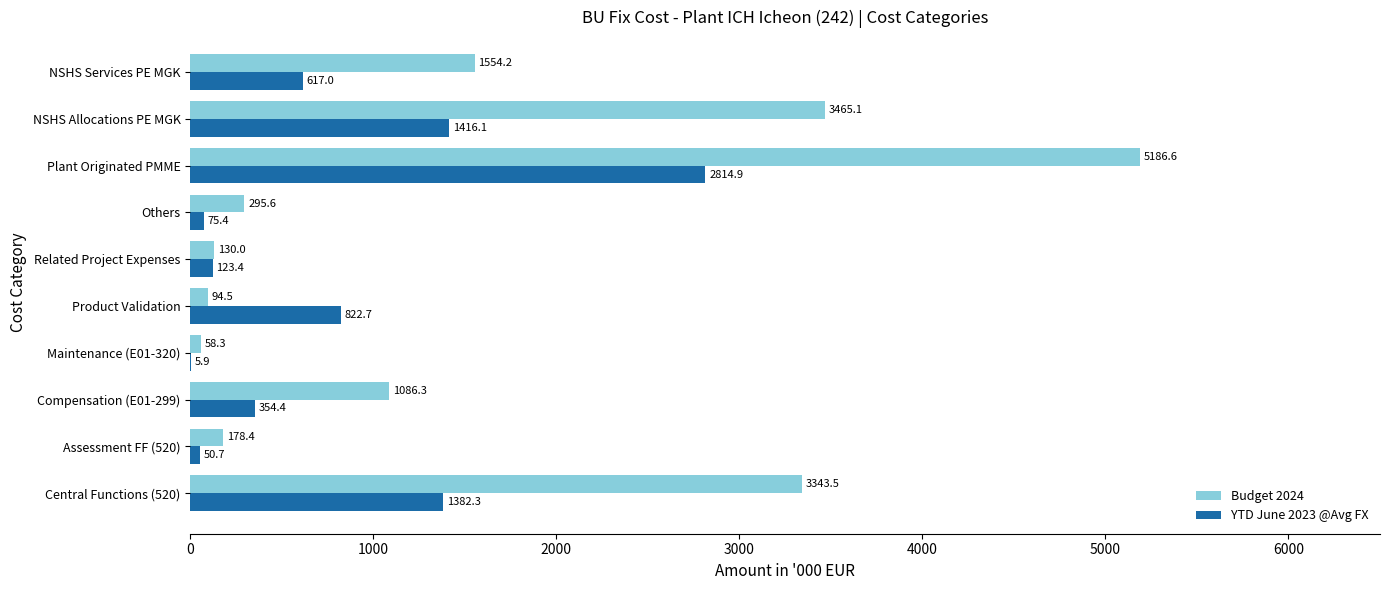

At which category does the chart reach its peak across all series?

Plant Originated PMME